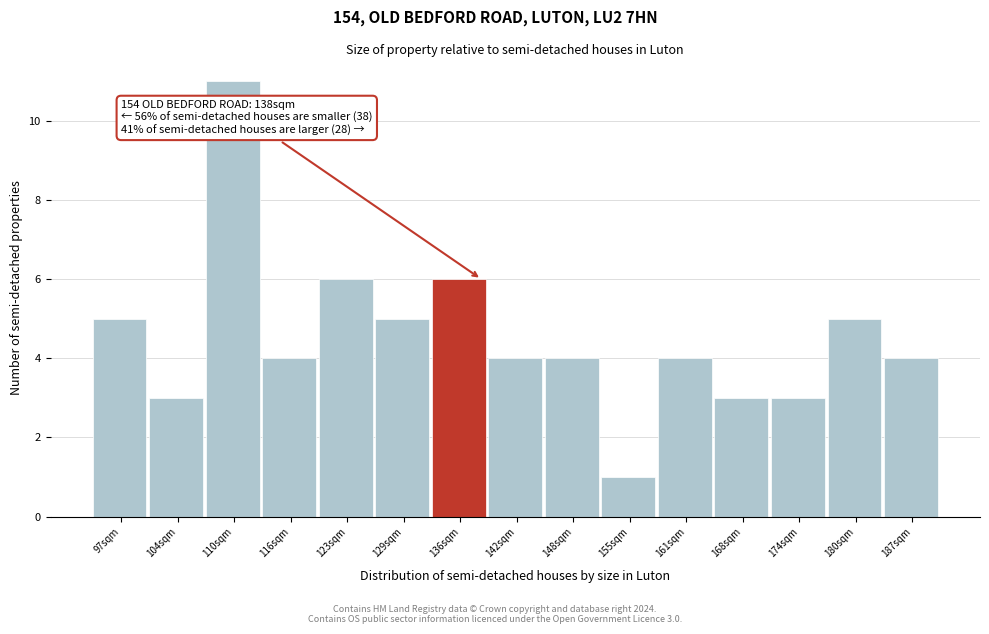

Which range on the x-axis has the tallest bar?

106.8 to 113.2